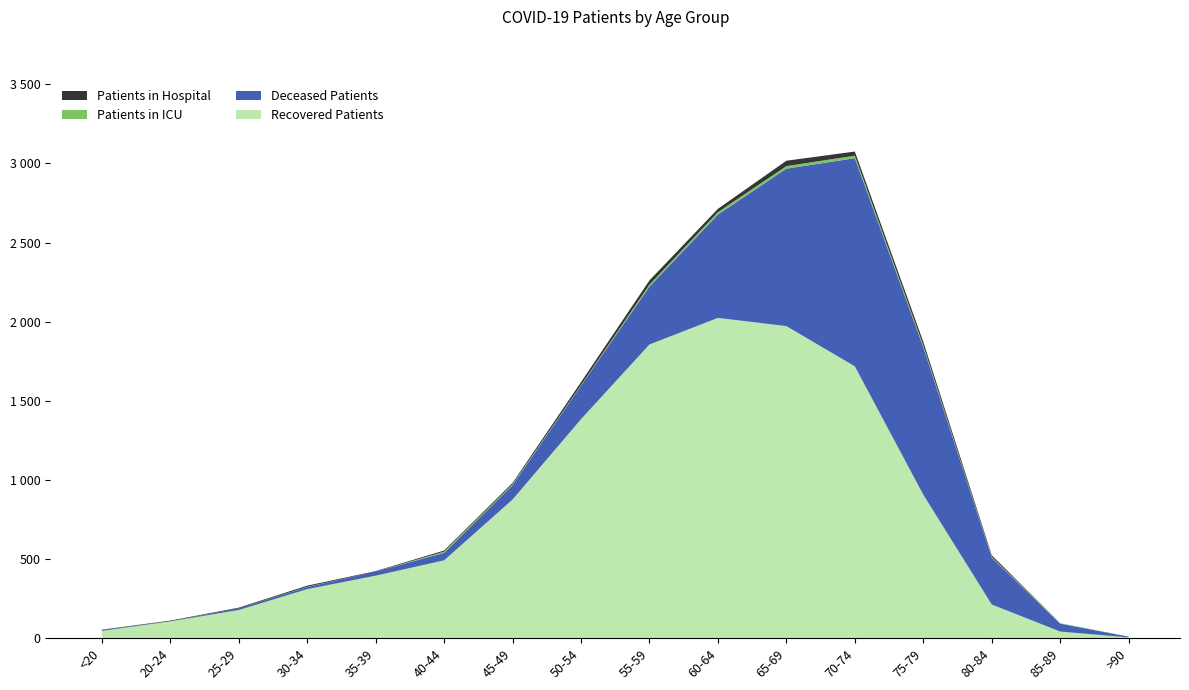

Reading left to right, transcribe all the data shown in this chart.

recovered_patients: 46	106	178	310	395	492	876	1384	1856	2024	1972	1718	907	213	42	5
deceased_patients: 6	0	11	13	26	47	91	212	366	653	995	1315	932	296	50	4
patients_in_icu: 0	1	0	2	0	8	6	4	12	15	16	16	11	5	3	0
patients_in_hospital: 2	4	4	7	3	7	8	18	27	21	34	26	23	10	0	1